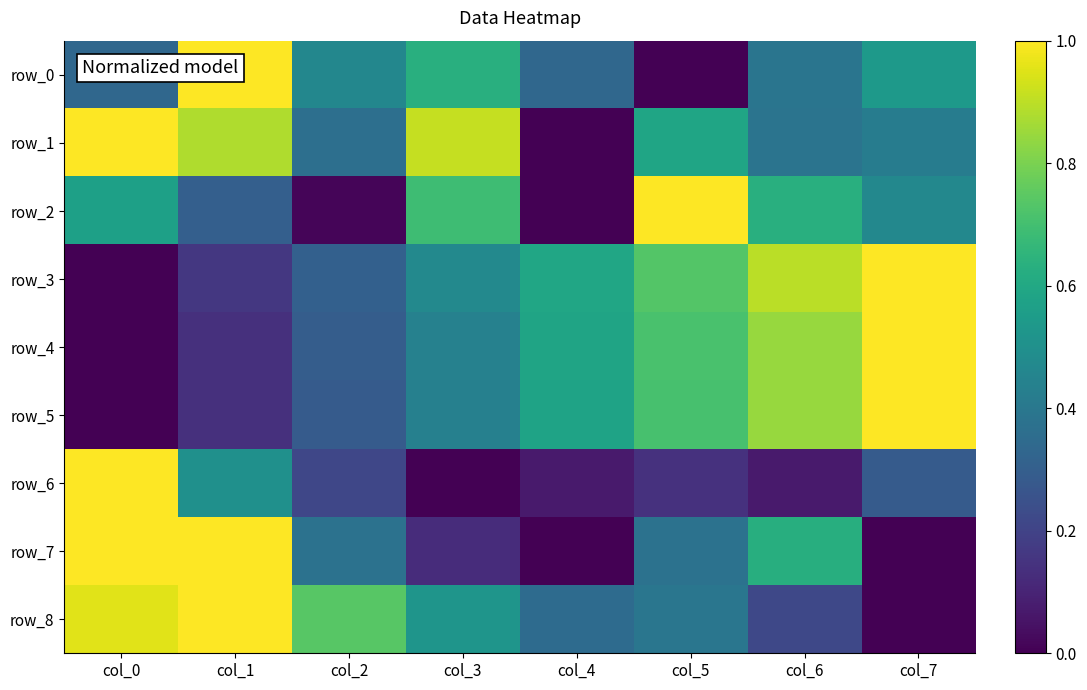

Which series has the largest range (max minus min)?

row_0